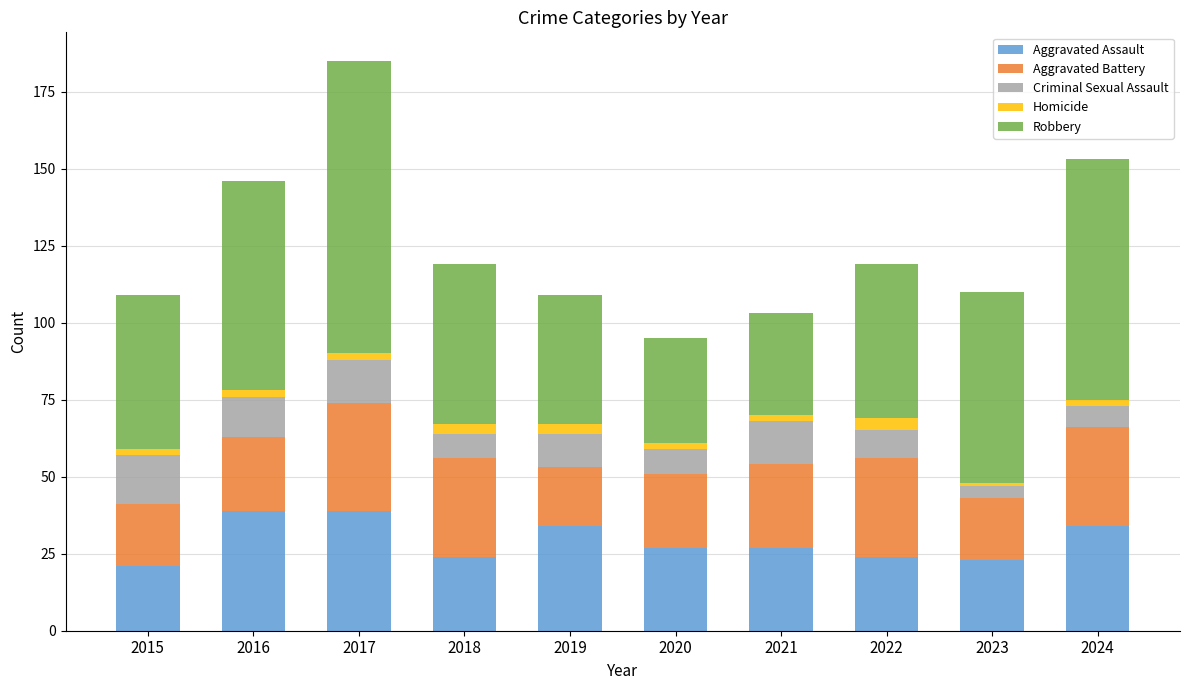

Is it true that Aggravated Assault equals 36 at 2022?

False